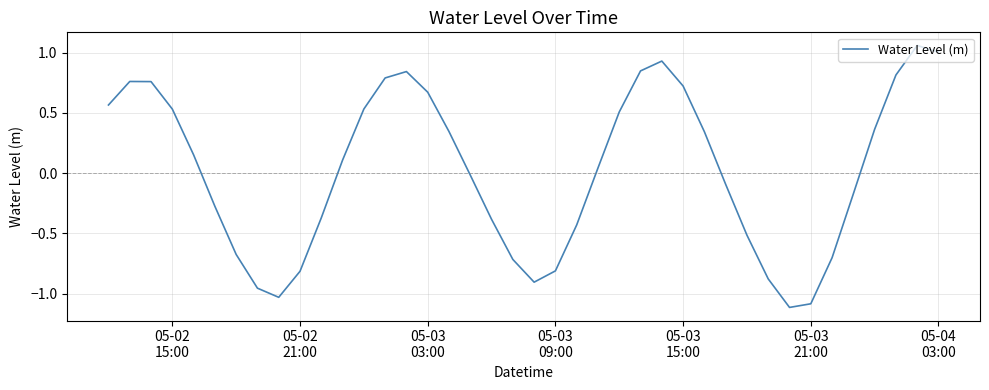

What is the minimum value shown in the chart?

-1.1